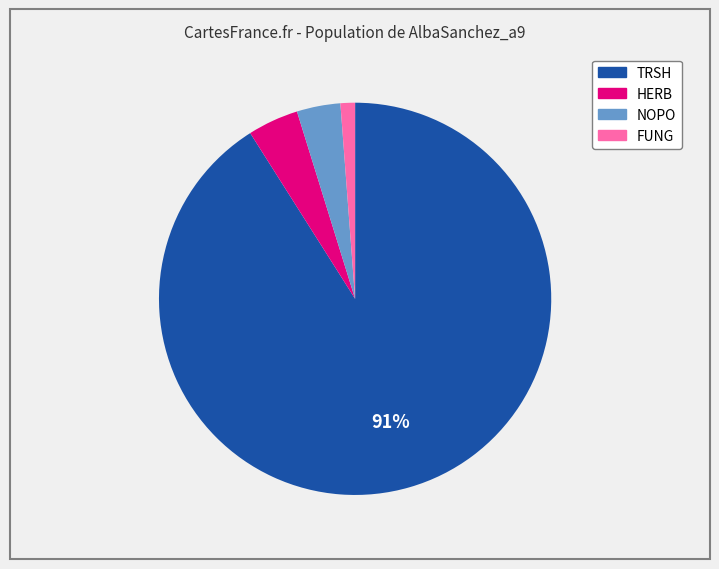

Which category has the biggest portion of the pie?

TRSH